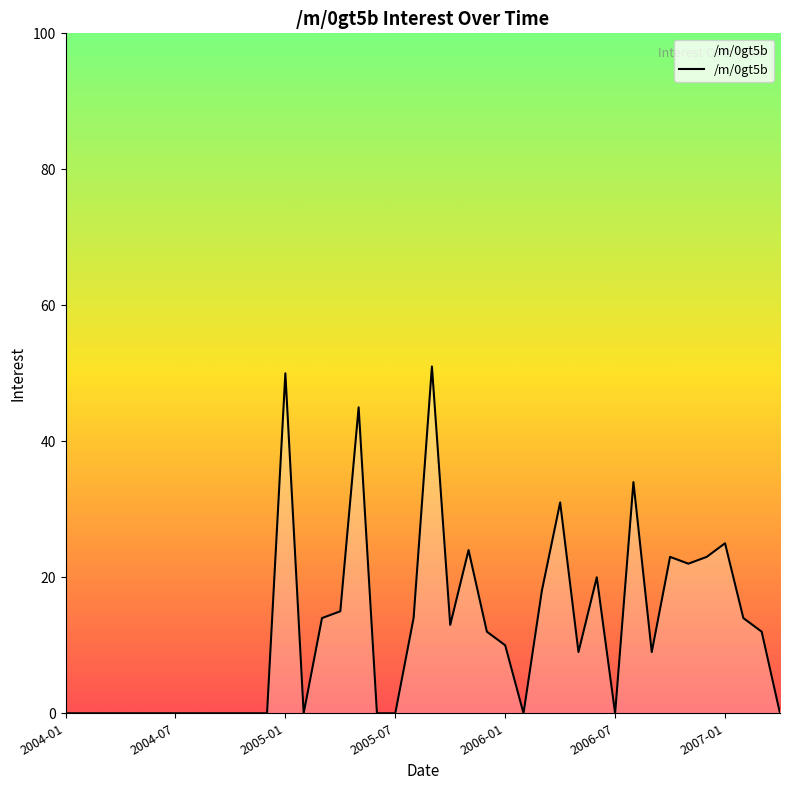

Reading right to left, what are all the values shown in this chart?

0	12	14	25	23	22	23	9	34	0	20	9	31	18	0	10	12	24	13	51	14	0	0	45	15	14	0	50	0	0	0	0	0	0	0	0	0	0	0	0